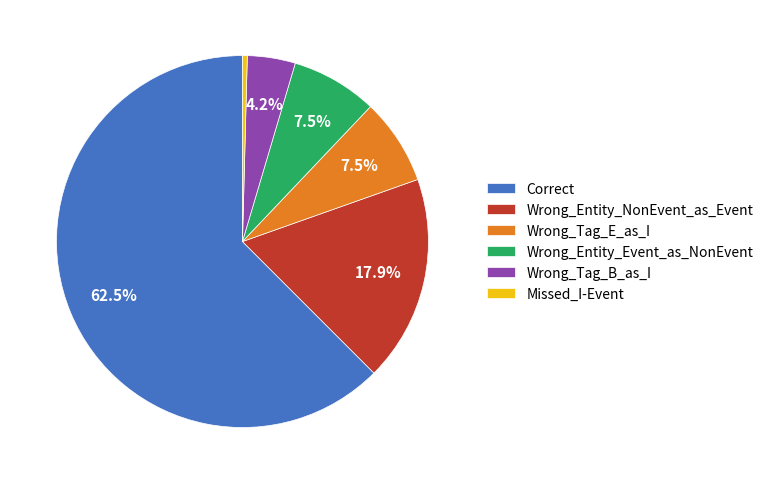

To the nearest percent, what portion does Wrong_Entity_NonEvent_as_Event represent?

18%